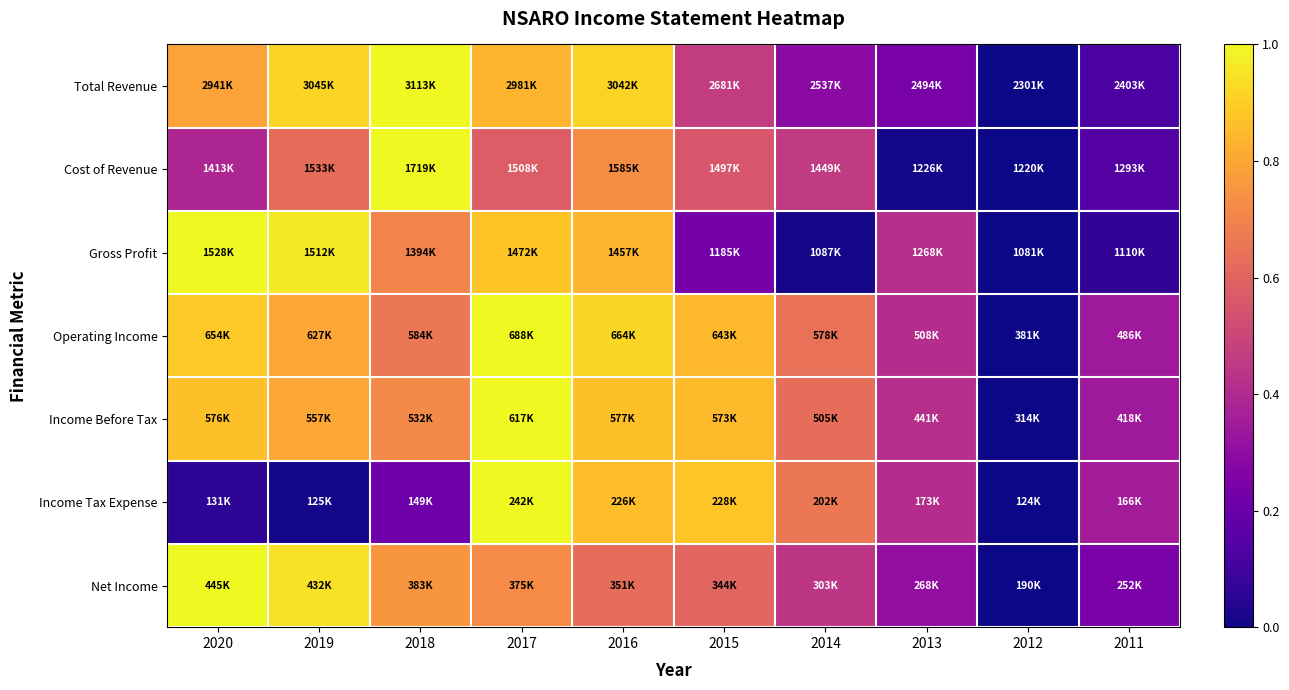

Reading left to right, extract all data points from this chart.

Total Revenue: 2020=0.8	2019=0.9	2018=1.0	2017=0.8	2016=0.9	2015=0.5	2014=0.3	2013=0.2	2012=0.0	2011=0.1
Cost of Revenue: 2020=0.4	2019=0.6	2018=1.0	2017=0.6	2016=0.7	2015=0.6	2014=0.5	2013=0.0	2012=0.0	2011=0.1
Gross Profit: 2020=1.0	2019=1.0	2018=0.7	2017=0.9	2016=0.8	2015=0.2	2014=0.0	2013=0.4	2012=0.0	2011=0.1
Operating Income: 2020=0.9	2019=0.8	2018=0.7	2017=1.0	2016=0.9	2015=0.9	2014=0.6	2013=0.4	2012=0.0	2011=0.3
Income Before Tax: 2020=0.9	2019=0.8	2018=0.7	2017=1.0	2016=0.9	2015=0.9	2014=0.6	2013=0.4	2012=0.0	2011=0.3
Income Tax Expense: 2020=0.1	2019=0.0	2018=0.2	2017=1.0	2016=0.9	2015=0.9	2014=0.7	2013=0.4	2012=0.0	2011=0.4
Net Income: 2020=1.0	2019=0.9	2018=0.8	2017=0.7	2016=0.6	2015=0.6	2014=0.4	2013=0.3	2012=0.0	2011=0.2